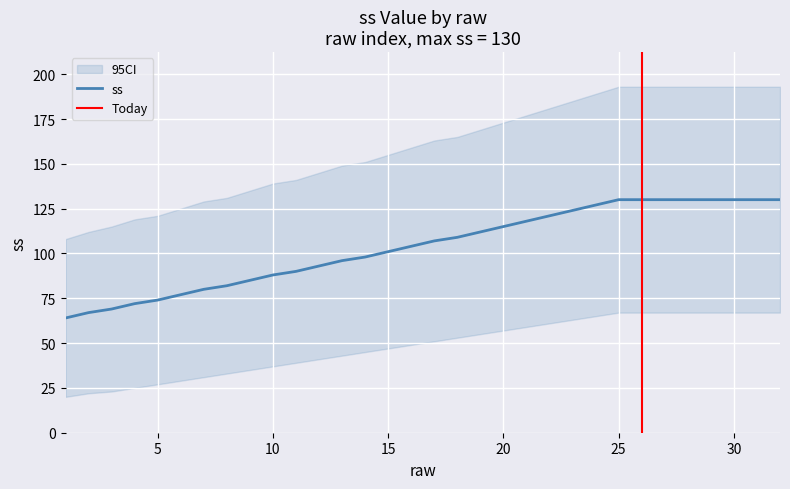

Reading left to right, transcribe all the data shown in this chart.

ss: 1=64	2=67	3=69	4=72	5=74	6=77	7=80	8=82	9=85	10=88	11=90	12=93	13=96	14=98	15=101	16=104	17=107	18=109	19=112	20=115	21=118	22=121	23=124	24=127	25=130	26=130	27=130	28=130	29=130	30=130	31=130	32=130
ci_lower: 1=20	2=22	3=23	4=25	5=27	6=29	7=31	8=33	9=35	10=37	11=39	12=41	13=43	14=45	15=47	16=49	17=51	18=53	19=55	20=57	21=59	22=61	23=63	24=65	25=67	26=67	27=67	28=67	29=67	30=67	31=67	32=67
ci_upper: 1=108	2=112	3=115	4=119	5=121	6=125	7=129	8=131	9=135	10=139	11=141	12=145	13=149	14=151	15=155	16=159	17=163	18=165	19=169	20=173	21=177	22=181	23=185	24=189	25=193	26=193	27=193	28=193	29=193	30=193	31=193	32=193